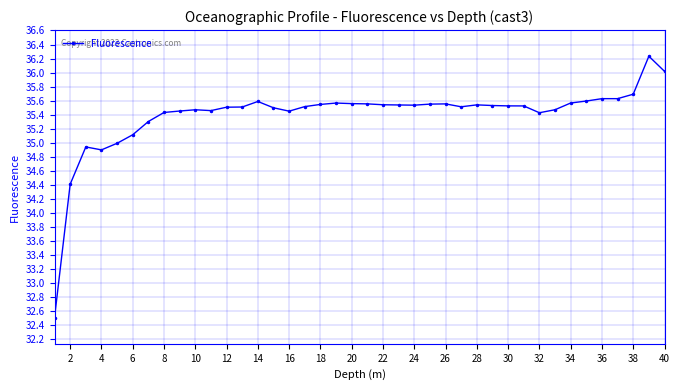

What is the difference between the second highest and second lowest values?

1.6